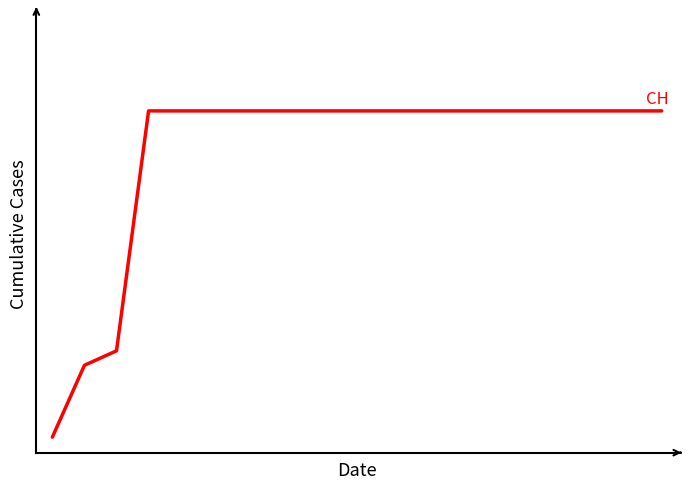

Reading left to right, list all the values displayed in this chart.

0	139	167	631	631	631	631	631	631	631	631	631	631	631	631	631	631	631	631	631